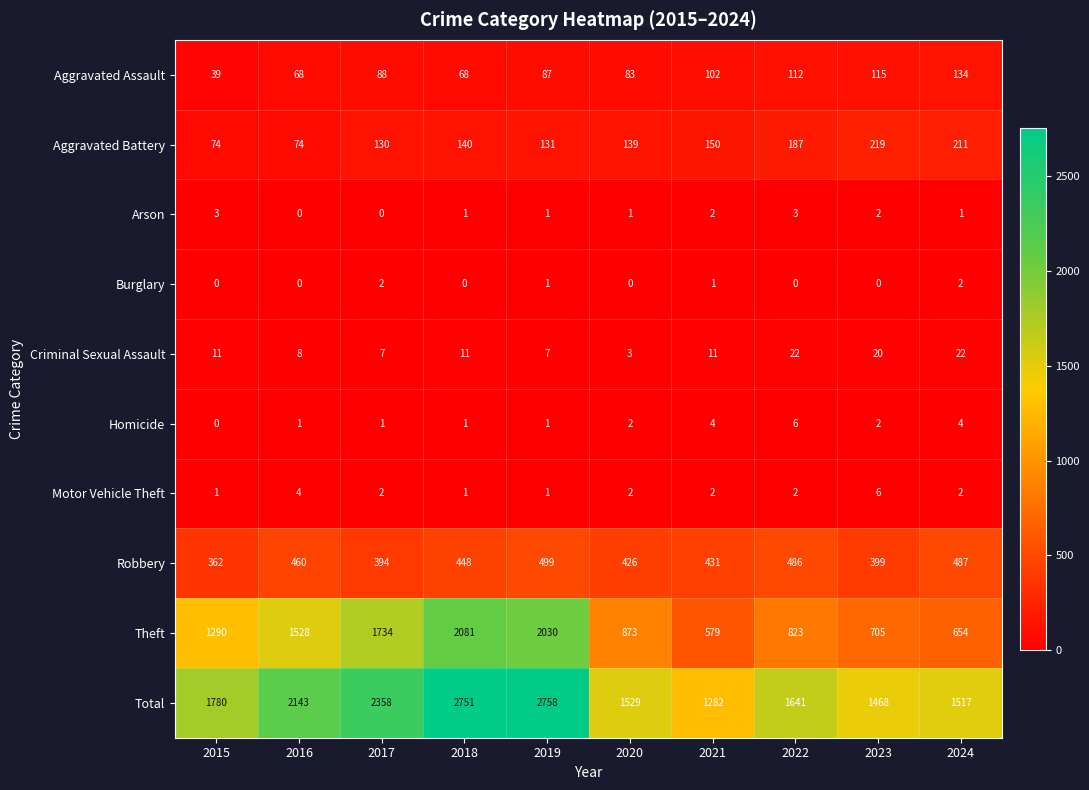

What is the difference between the highest and lowest values at 2023?

1468